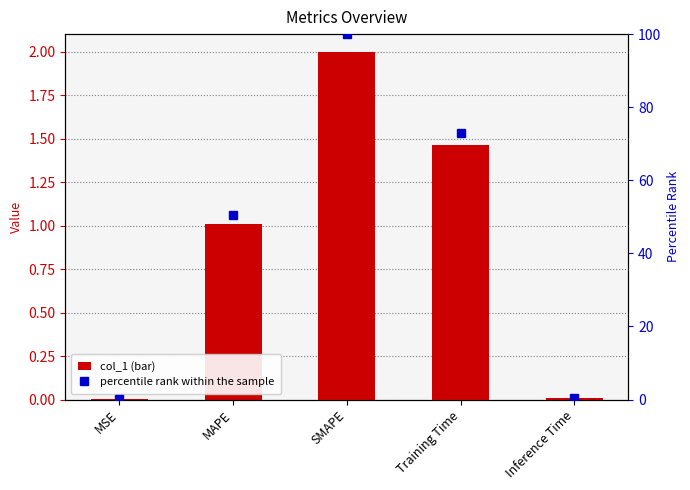

Between MAPE and Inference Time, which is larger?

MAPE